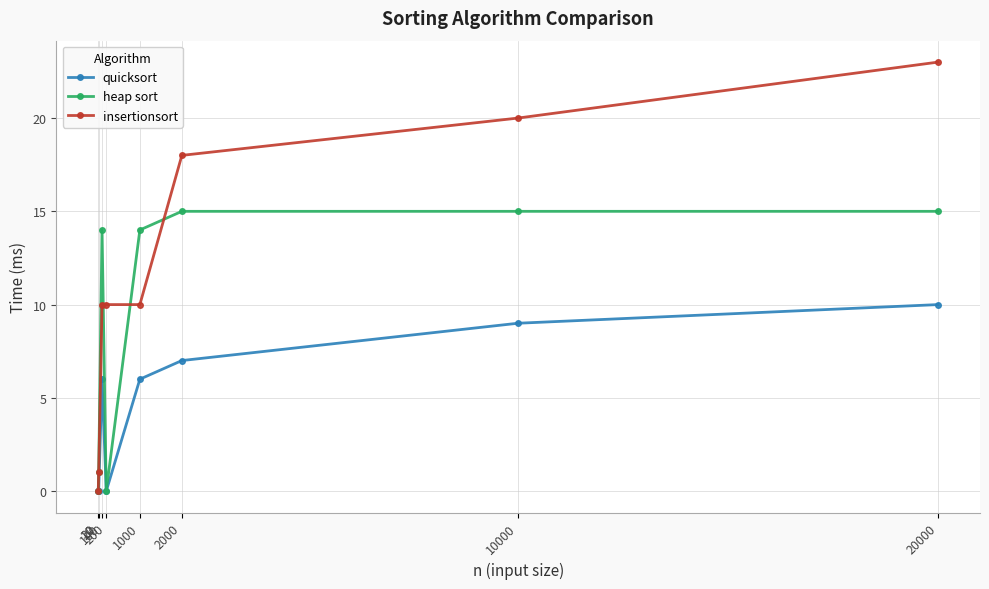

At which label is heap sort closest to 7?

20